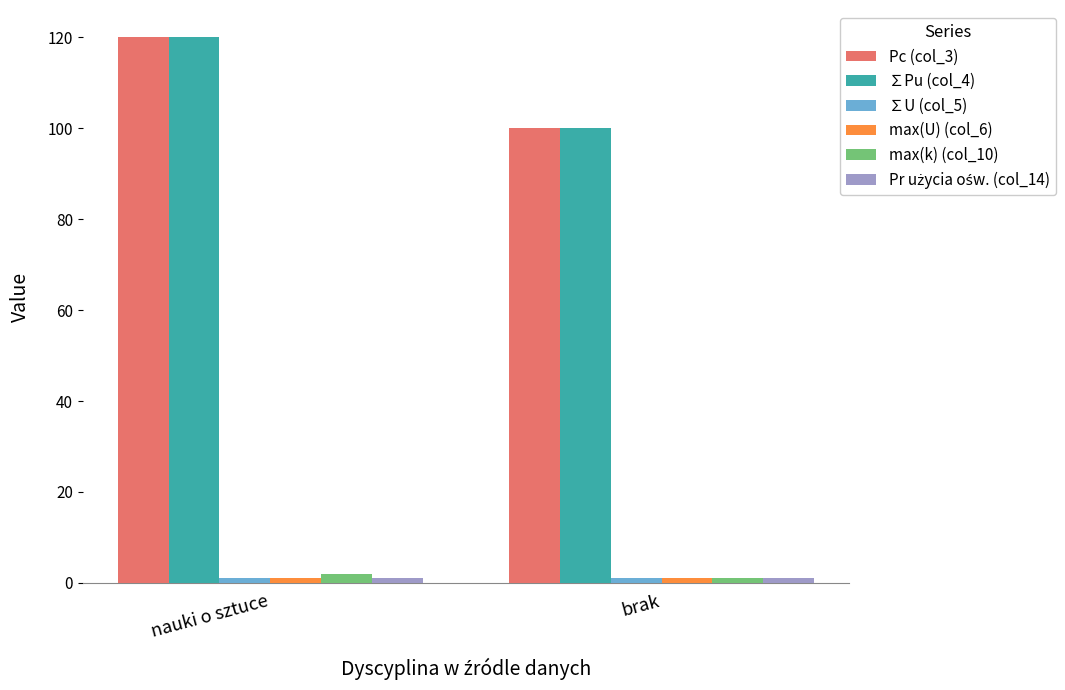

Which category has the highest value in the Pc (col_3) series?

nauki o sztuce